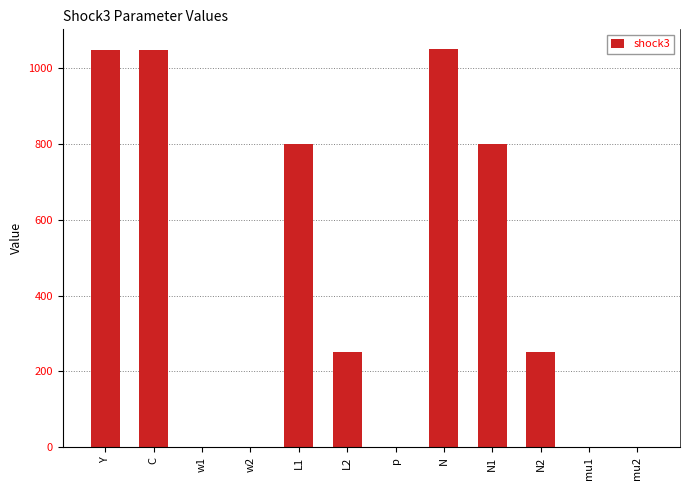

List the labels in order of value, smallest first.

mu2, mu1, w2, p, w1, L2, N2, L1, N1, Y, C, N